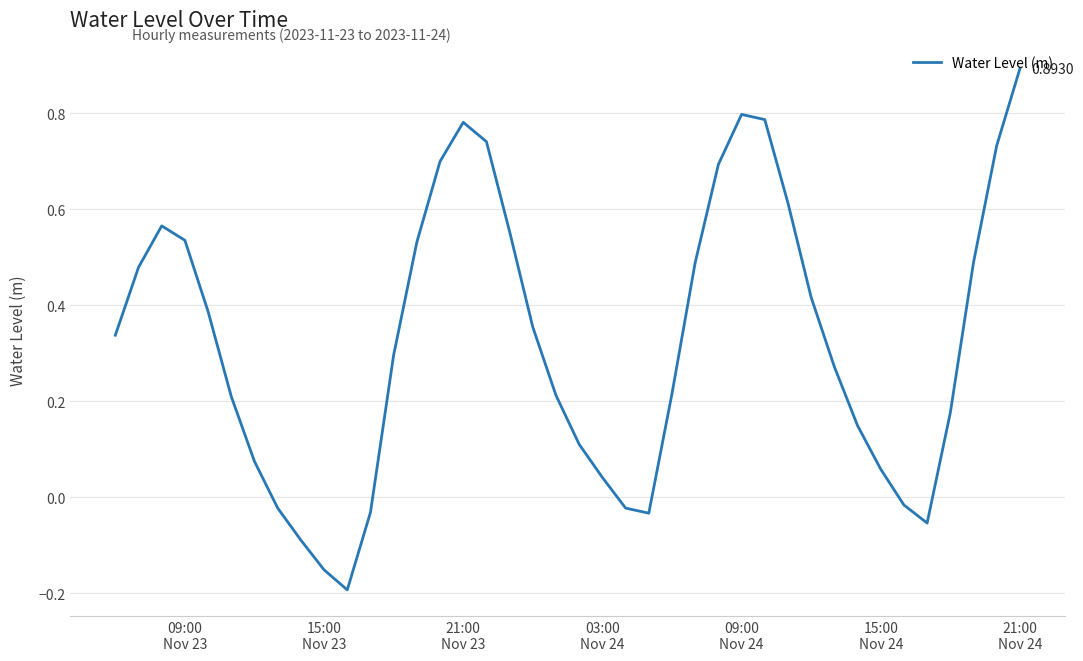

What is the difference between the maximum and minimum values?

1.1